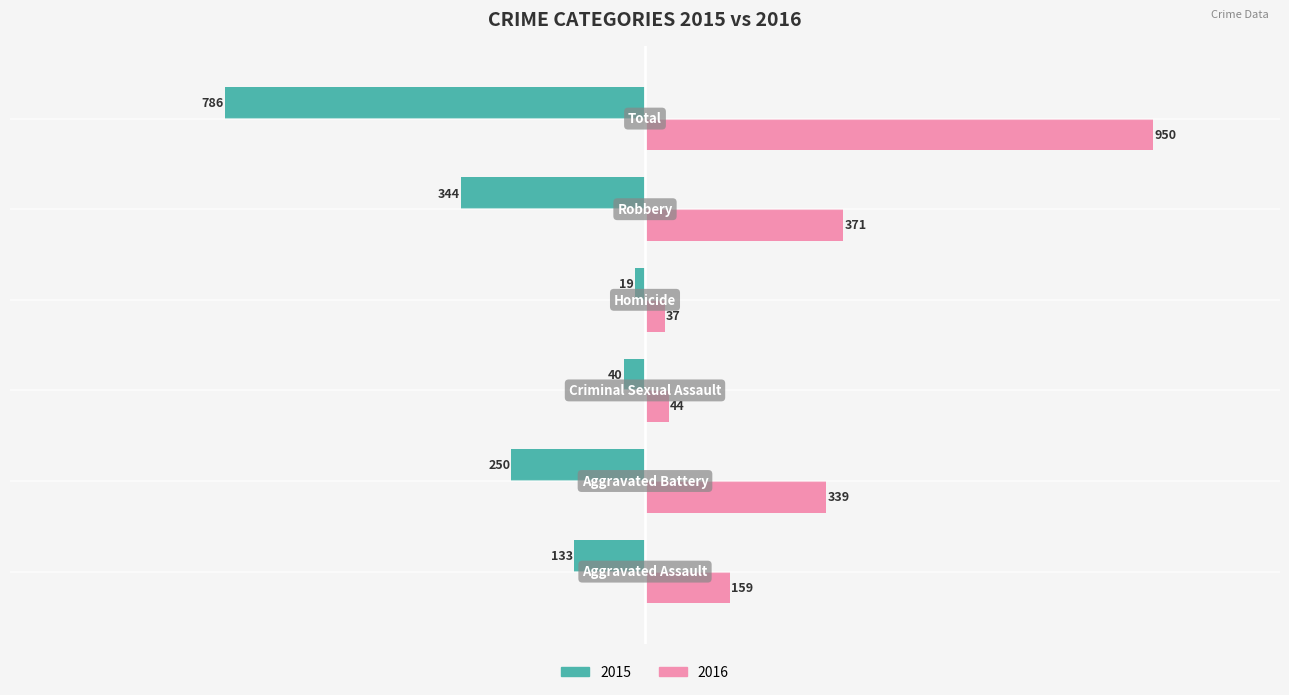

What is the maximum value shown in the chart?

950